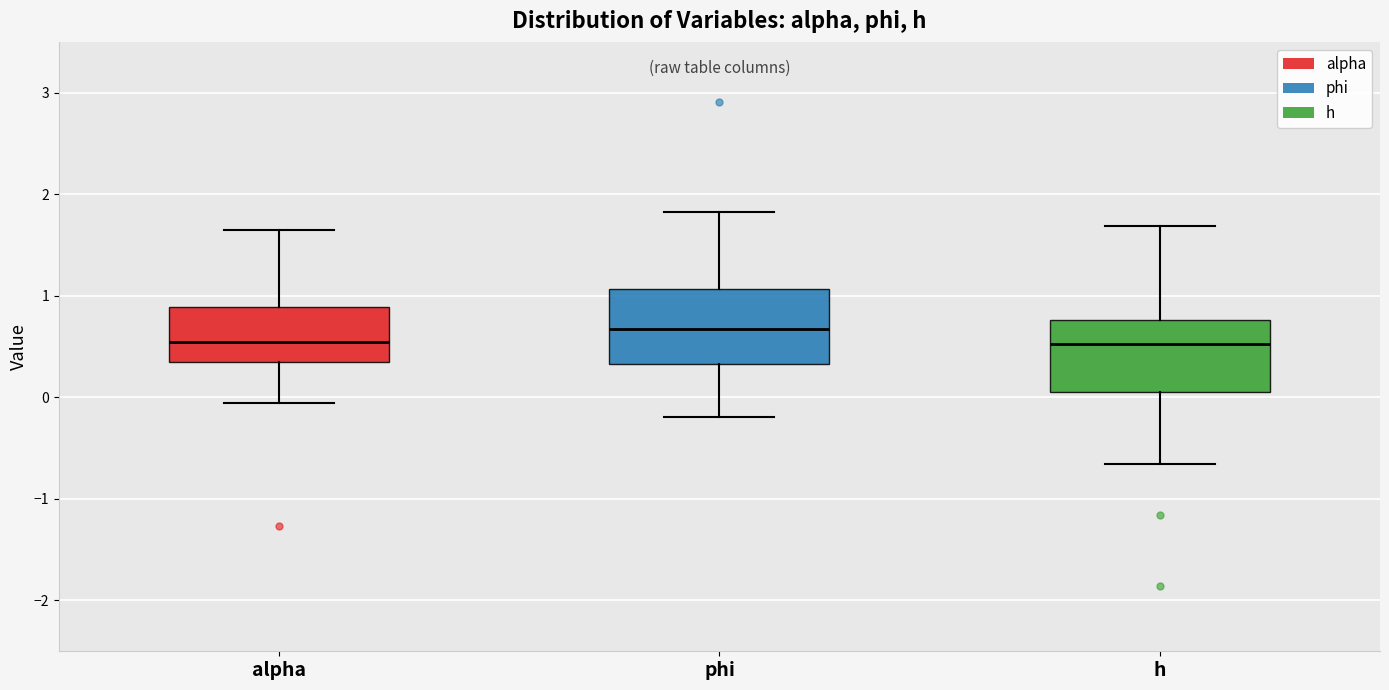

Reading left to right, read every box against the y-axis: the position of its median line, the range the box covers, and the ends of its whiskers. The values are not printed on the chart, so give them approximately, as read against the axis.

alpha: median 0.5, box 0.4 to 0.9, whiskers -0.1 to 1.6
phi: median 0.7, box 0.3 to 1.1, whiskers -0.2 to 1.8
h: median 0.5, box 0.1 to 0.8, whiskers -0.7 to 1.7